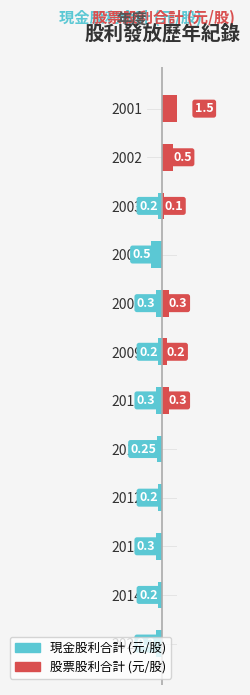

How many values in 股票股利合計 are above zero?

6